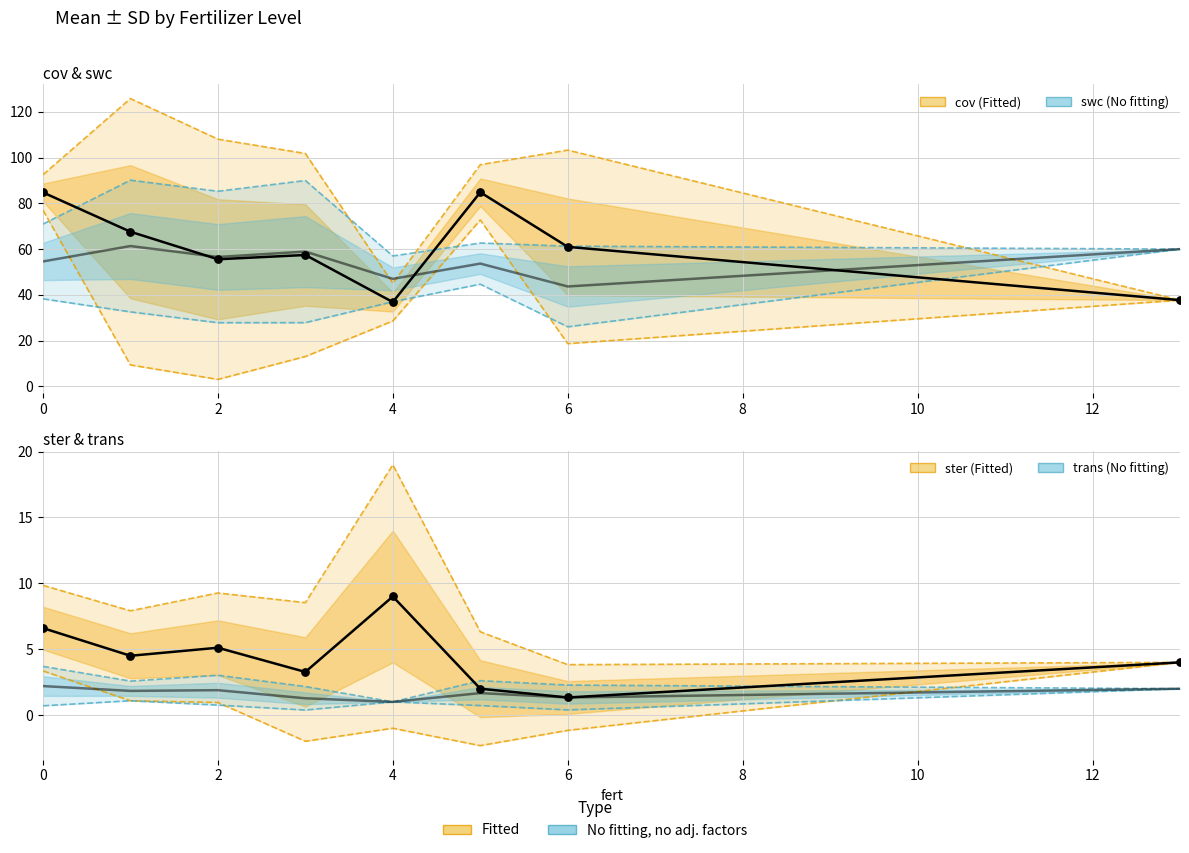

What is the total value across all series at 0?

148.2